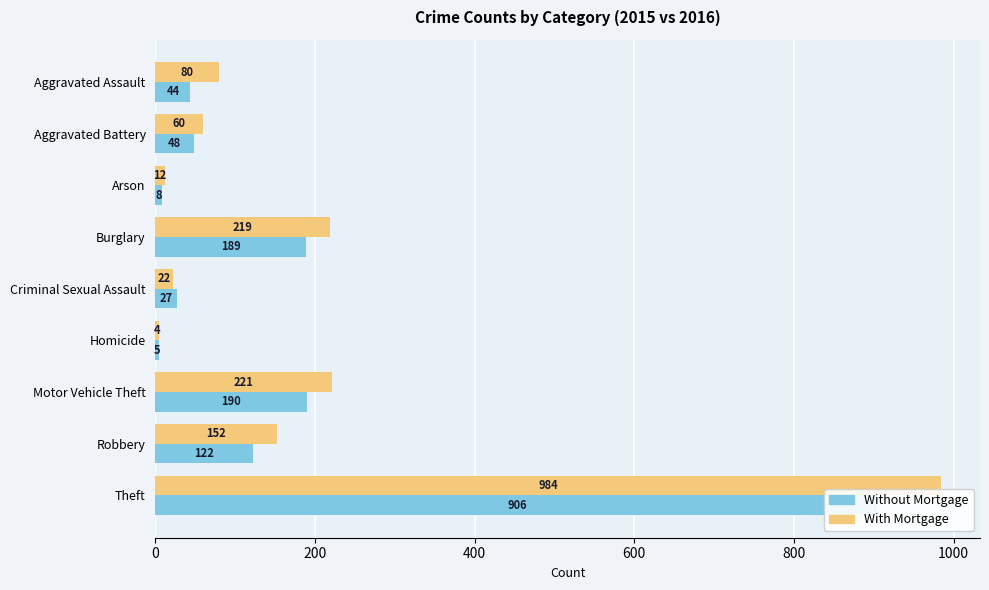

What is the difference between the second highest and second lowest values in the With Mortgage series?

209